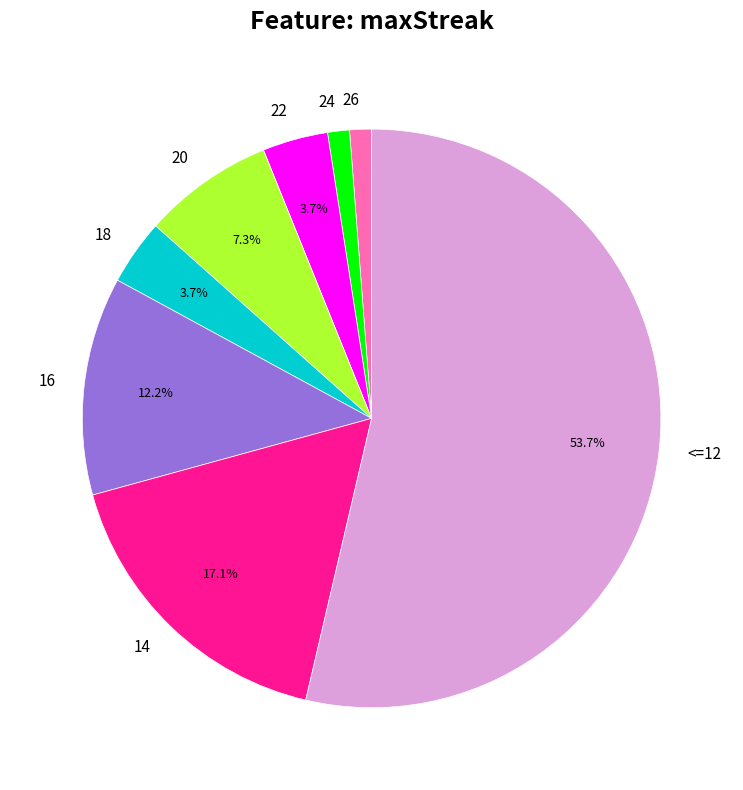

Which has a higher value, 14 or 22?

14